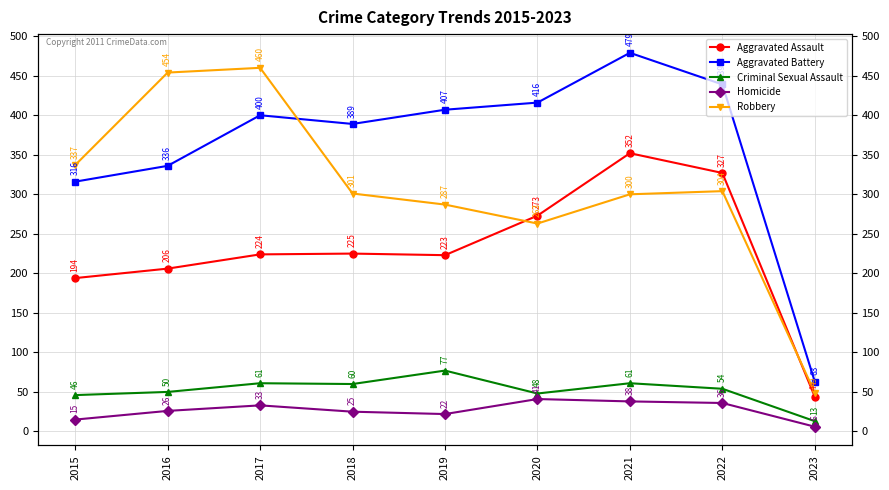

Which series has the largest range (max minus min)?

Aggravated Battery